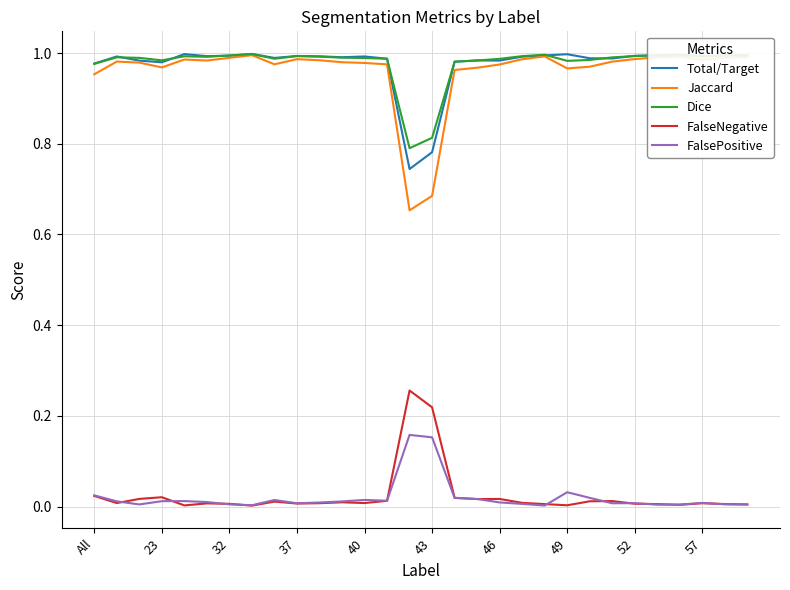

True or false: Total/Target and FalsePositive intersect in this chart.

False